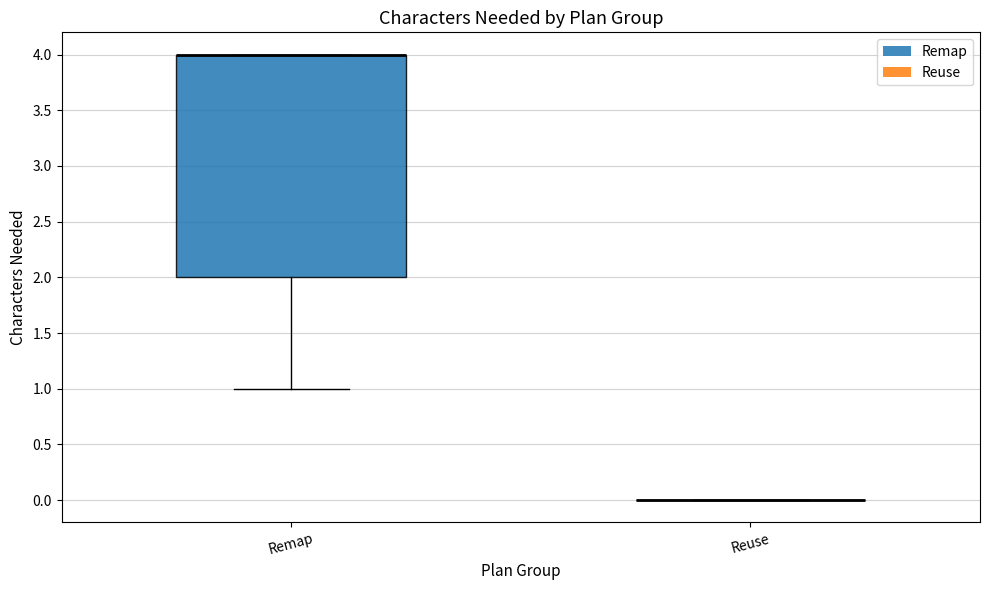

Reading left to right, transcribe this box plot: for each box, give where its median line is, the range the box spans, and where its two whiskers end, as read against the y-axis. The values are not printed on the chart, so give them approximately, as read against the axis.

Remap: median 4 (drawn on the box's upper edge), box 2 to 4, whiskers 1 to 4
Reuse: box collapsed to a line at 0, whiskers 0 to 0